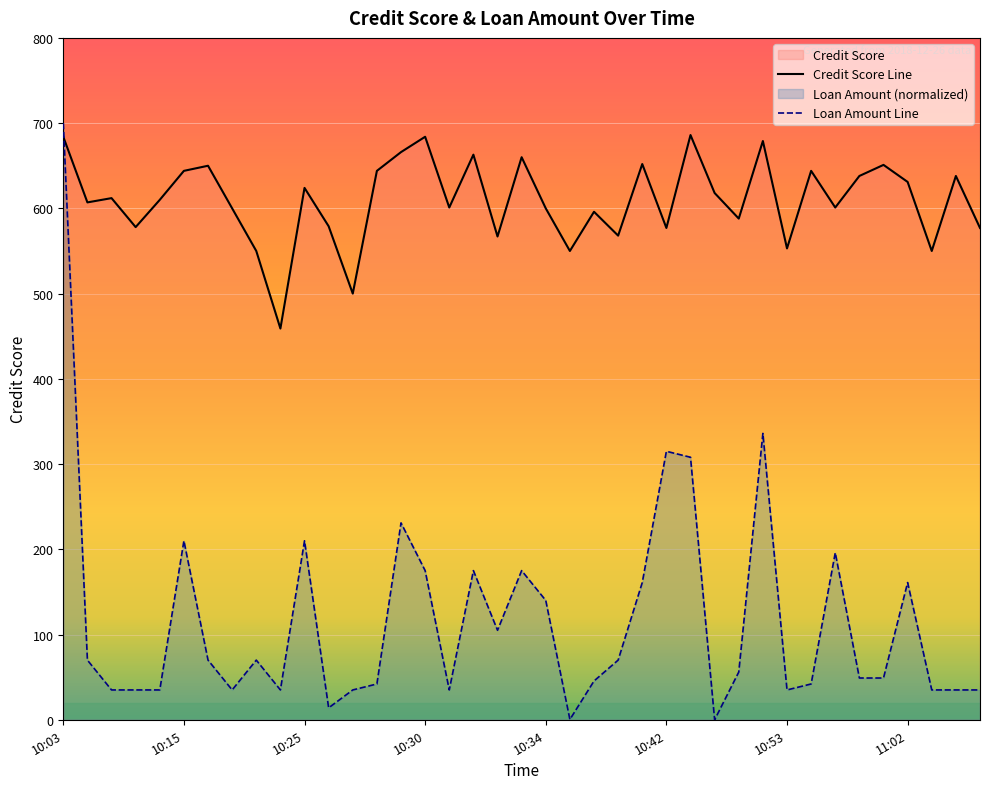

Rank the series by their average value, from lowest to highest.

Loan Amount Line, Credit Score Line